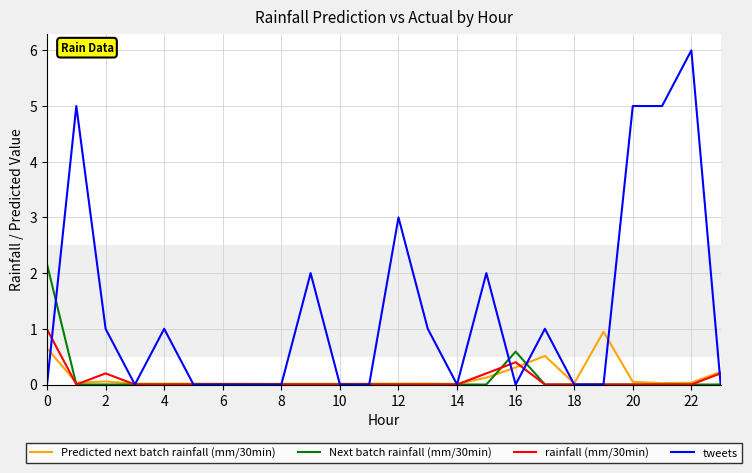

What is the average value of the rainfall (mm/30min) series?

0.1